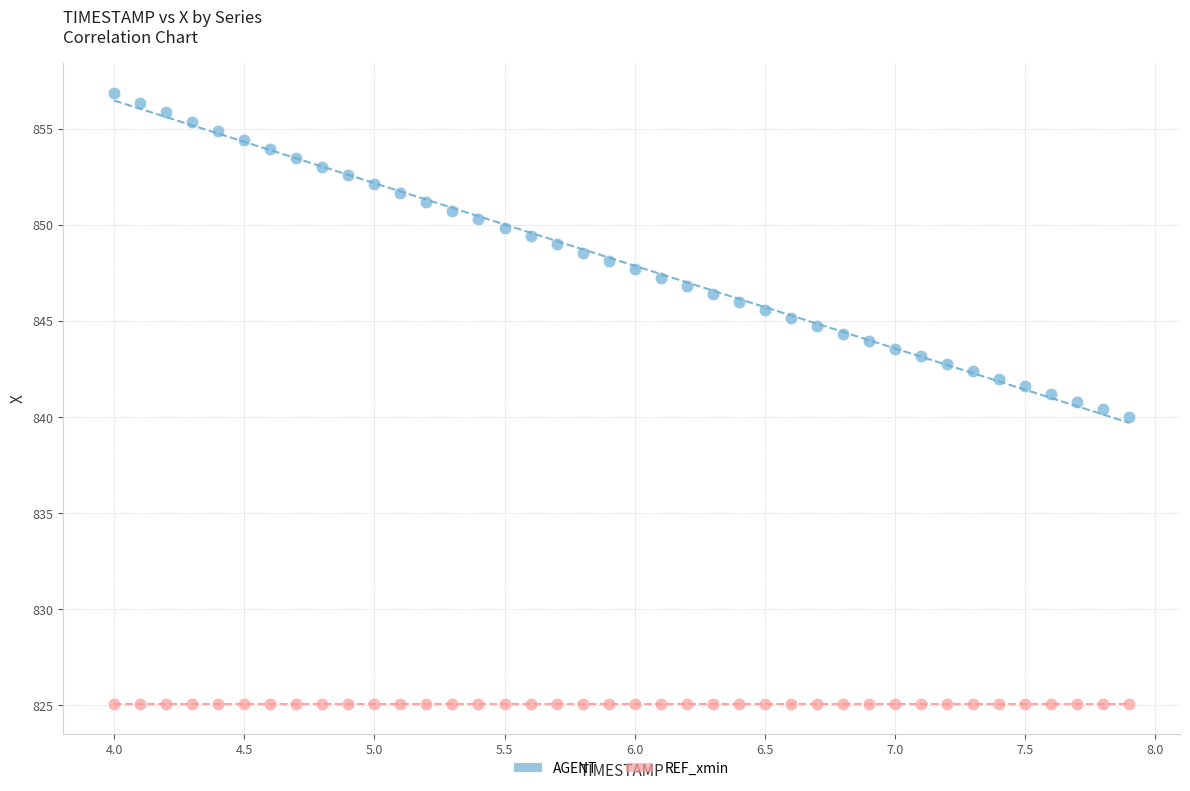

Which series reaches the minimum Y coordinate?

REF_xmin